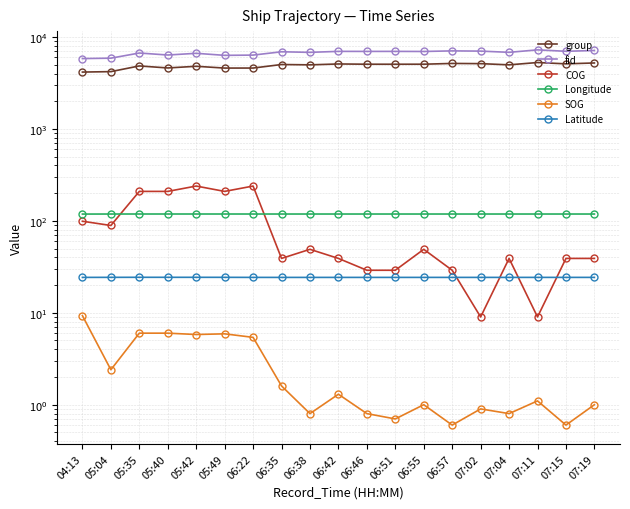

Reading left to right, transcribe all the data shown in this chart.

group: 04:13=4151.0	05:04=4197.0	05:35=4840.0	05:40=4602.0	05:42=4798.0	05:49=4588.0	06:22=4591.0	06:35=5016.0	06:38=4974.0	06:42=5085.0	06:46=5054.0	06:51=5051.0	06:55=5055.0	06:57=5153.0	07:02=5127.0	07:04=4974.0	07:11=5272.0	07:15=5101.0	07:19=5214.0
fid: 04:13=5819.0	05:04=5879.0	05:35=6689.0	05:40=6363.0	05:42=6640.0	05:49=6310.0	06:22=6350.0	06:35=6901.0	06:38=6802.0	06:42=6971.0	06:46=6964.0	06:51=6968.0	06:55=6953.0	06:57=7057.0	07:02=7017.0	07:04=6806.0	07:11=7238.0	07:15=6987.0	07:19=7126.0
COG: 04:13=99.0	05:04=89.0	05:35=209.0	05:40=209.0	05:42=239.0	05:49=209.0	06:22=239.0	06:35=39.0	06:38=49.0	06:42=39.0	06:46=29.0	06:51=29.0	06:55=49.0	06:57=29.0	07:02=9.0	07:04=39.0	07:11=9.0	07:15=39.0	07:19=39.0
Longitude: 04:13=118.5	05:04=118.6	05:35=118.6	05:40=118.6	05:42=118.6	05:49=118.6	06:22=118.6	06:35=118.6	06:38=118.6	06:42=118.6	06:46=118.6	06:51=118.6	06:55=118.6	06:57=118.6	07:02=118.6	07:04=118.6	07:11=118.6	07:15=118.6	07:19=118.6
SOG: 04:13=9.3	05:04=2.4	05:35=6.0	05:40=6.0	05:42=5.8	05:49=5.9	06:22=5.4	06:35=1.6	06:38=0.8	06:42=1.3	06:46=0.8	06:51=0.7	06:55=1.0	06:57=0.6	07:02=0.9	07:04=0.8	07:11=1.1	07:15=0.6	07:19=1.0
Latitude: 04:13=24.3	05:04=24.3	05:35=24.3	05:40=24.3	05:42=24.3	05:49=24.3	06:22=24.3	06:35=24.2	06:38=24.2	06:42=24.2	06:46=24.2	06:51=24.3	06:55=24.3	06:57=24.3	07:02=24.3	07:04=24.3	07:11=24.3	07:15=24.3	07:19=24.3